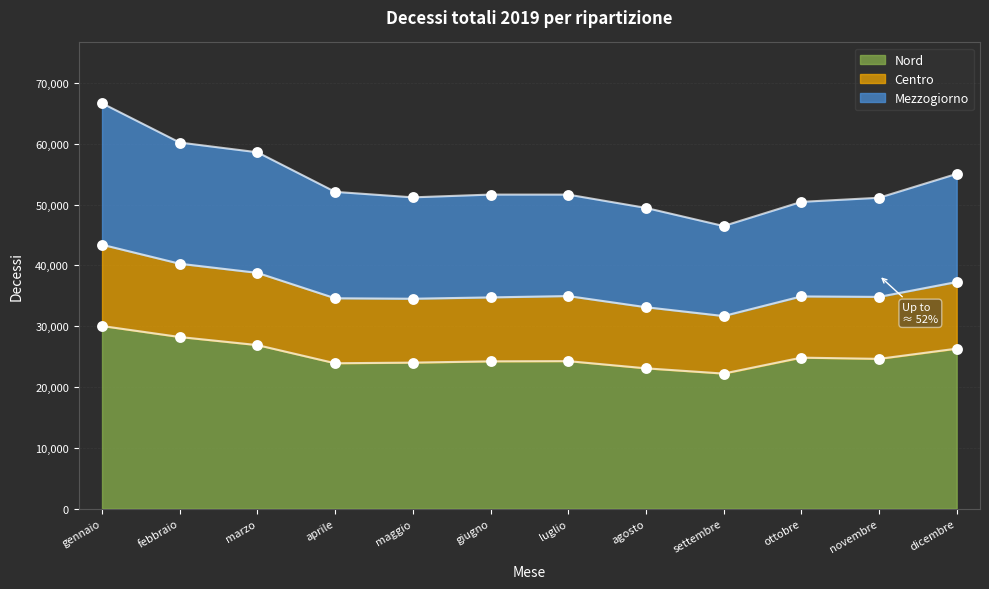

The Nord series shows 23900 at aprile. True or false?

True